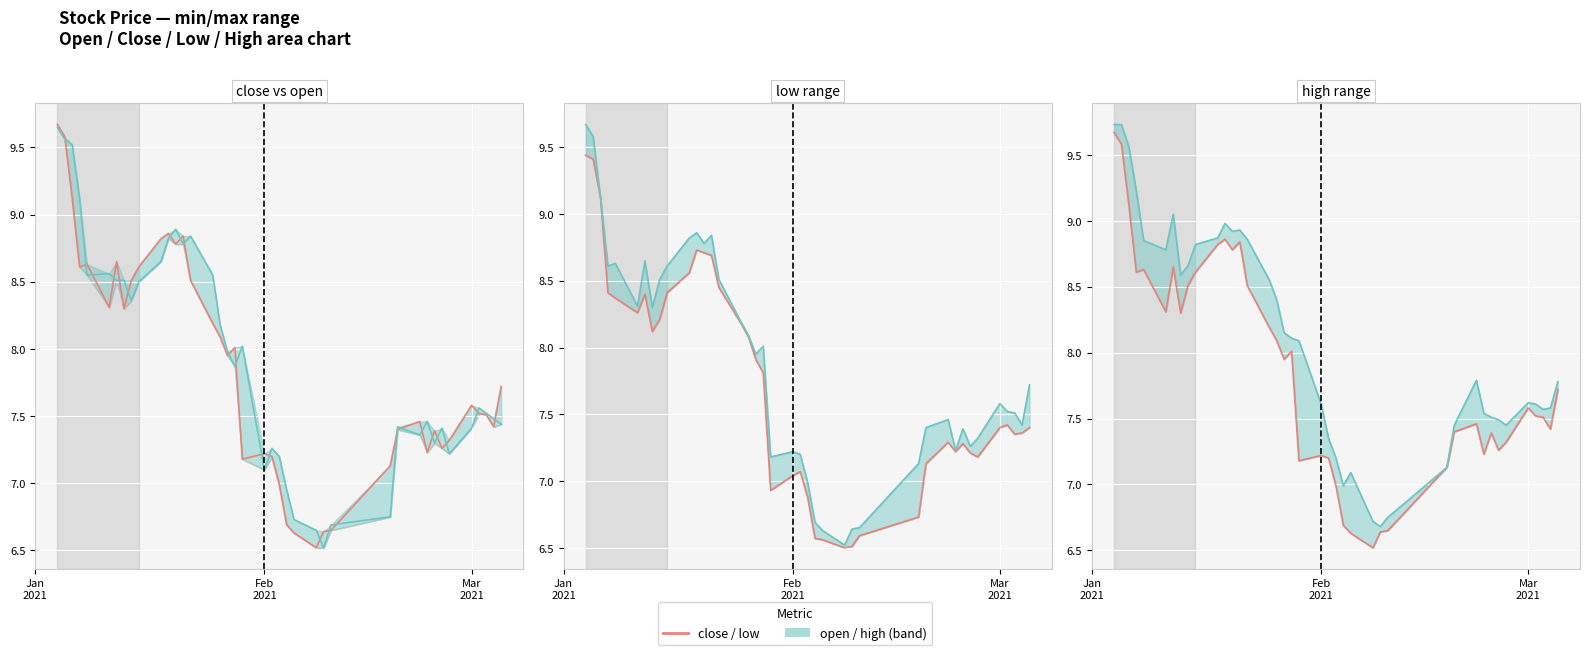

Reading left to right, list all the values displayed in this chart.

close: 9.7	9.6	9.1	8.6	8.6	8.3	8.7	8.3	8.5	8.6	8.8	8.9	8.8	8.8	8.5	8.2	8.1	8.0	8.0	7.2	7.2	7.2	7.0	6.7	6.6	6.5	6.6	6.7	7.1	7.4	7.5	7.2	7.4	7.3	7.3	7.6	7.5	7.5	7.4	7.7
low: 9.4	9.4	9.1	8.4	8.4	8.3	8.4	8.1	8.2	8.4	8.6	8.7	8.7	8.7	8.4	8.2	8.1	7.9	7.8	6.9	7.0	7.1	6.9	6.6	6.6	6.5	6.5	6.6	6.7	7.1	7.3	7.2	7.3	7.2	7.2	7.4	7.4	7.3	7.4	7.4